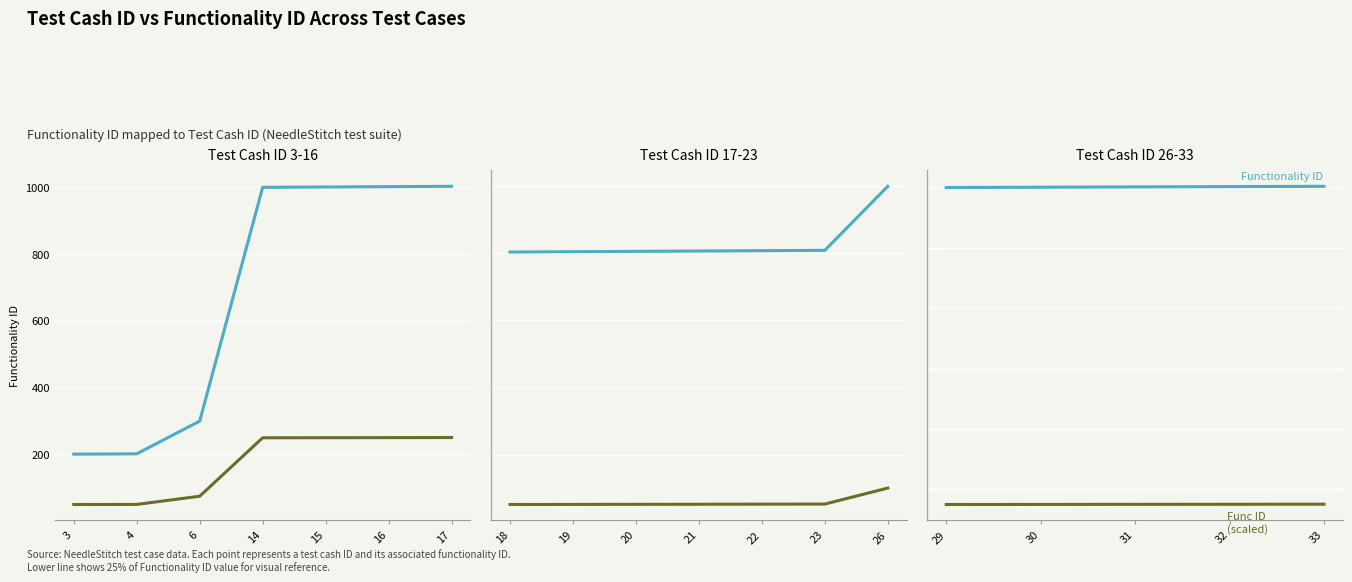

What is the sum of all Func ID (scaled) values?

1752.5